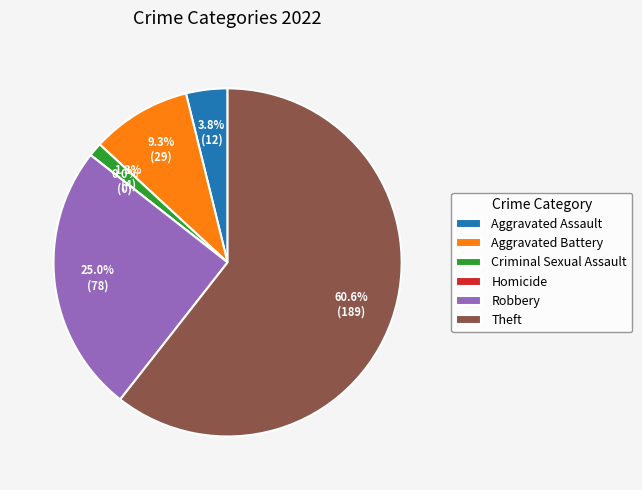

To the nearest percent, what portion does Aggravated Battery represent?

9%